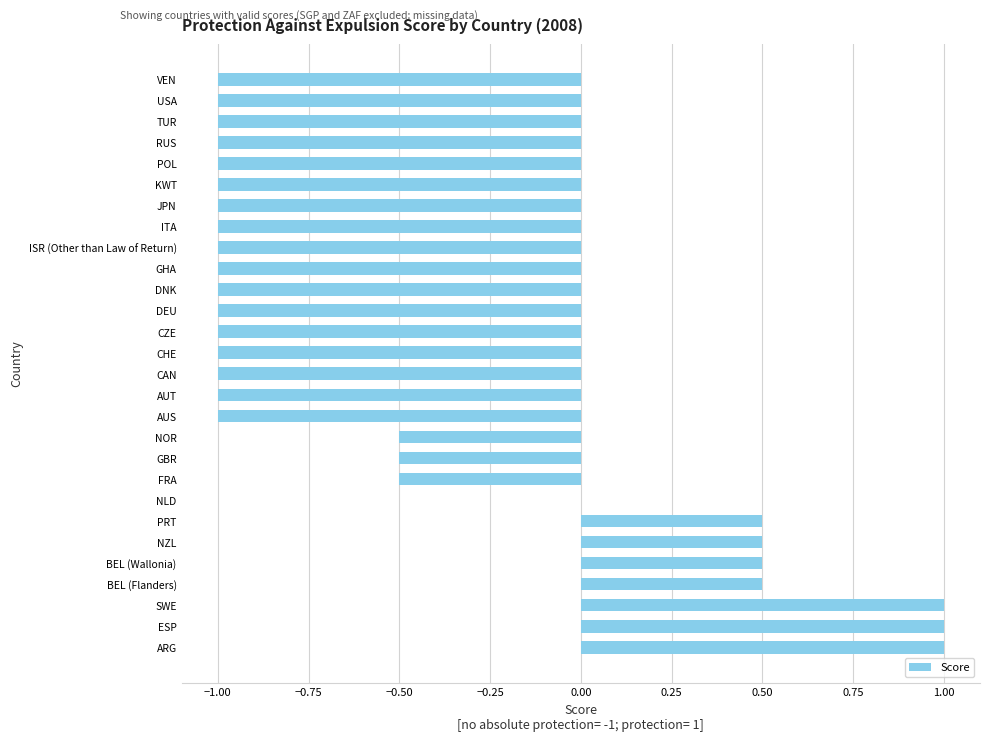

What is the sum of the values at KWT and TUR?

-2.0